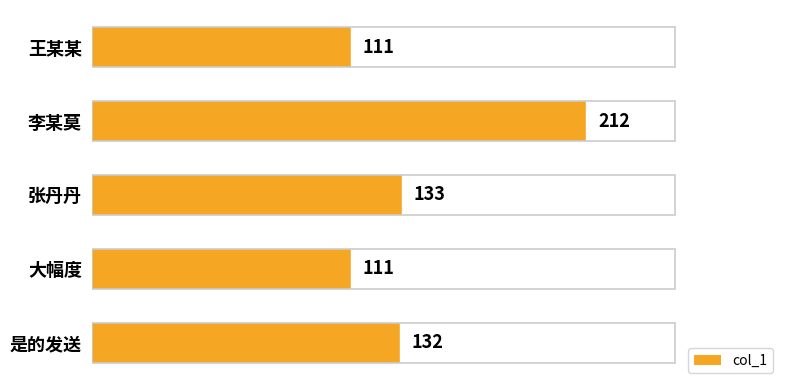

Reading top to bottom, what are all the values shown in this chart?

王某某=111	李某莫=212	张丹丹=133	大幅度=111	是的发送=132